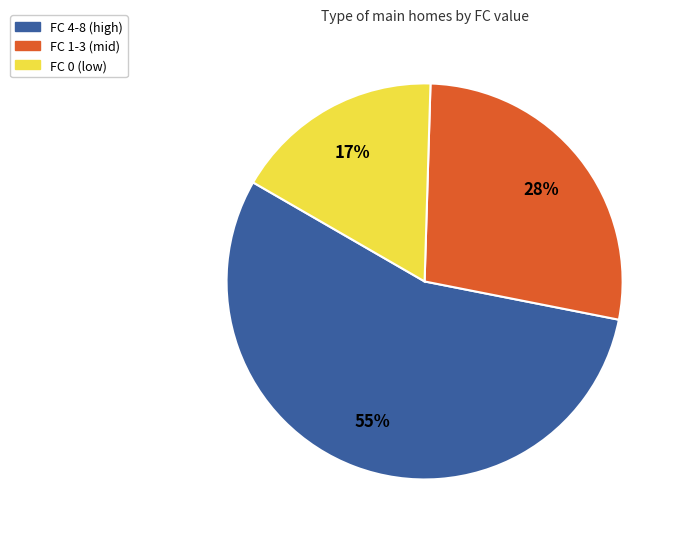

Rank the categories by value from highest to lowest.

FC 4-8 (high), FC 1-3 (mid), FC 0 (low)